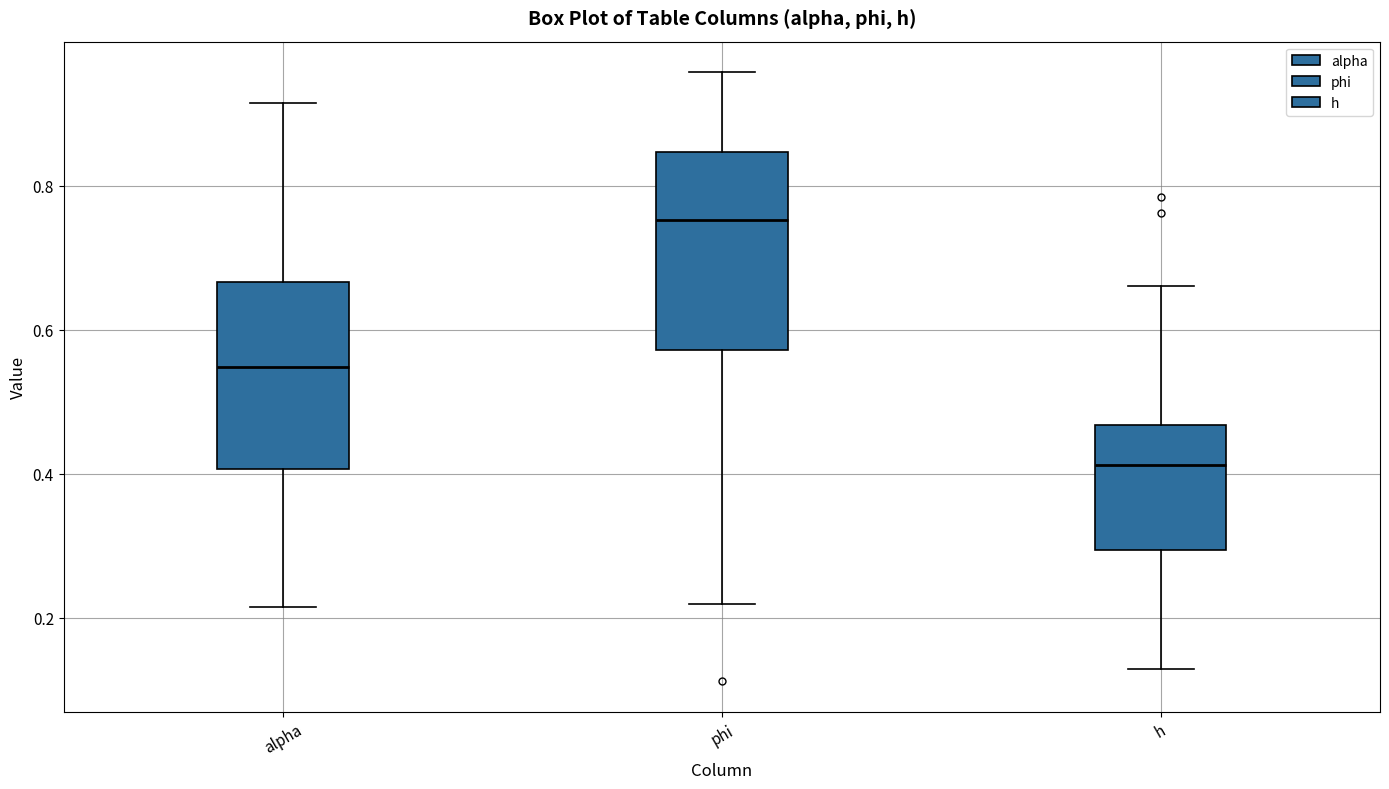

Reading left to right, read every box against the y-axis: the position of its median line, the range the box covers, and the ends of its whiskers. The values are not printed on the chart, so give them approximately, as read against the axis.

alpha: median 0.54, box 0.40 to 0.66, whiskers 0.22 to 0.92
phi: median 0.76, box 0.58 to 0.84, whiskers 0.22 to 0.96
h: median 0.42, box 0.30 to 0.46, whiskers 0.12 to 0.66